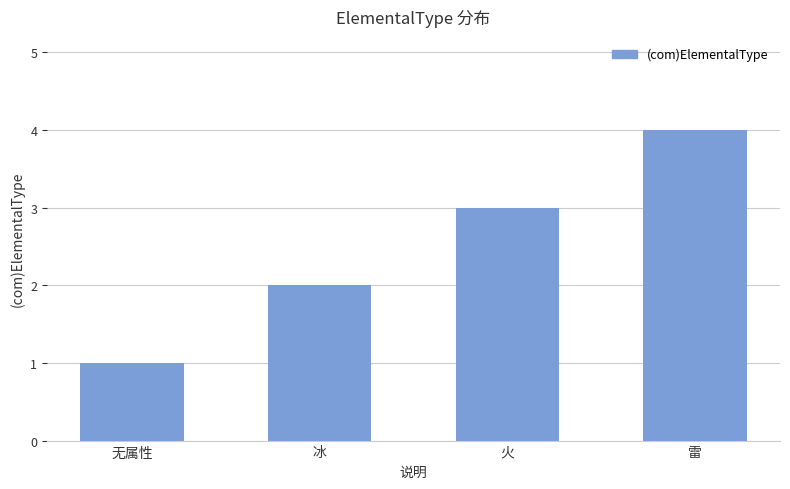

What is the difference between the values at 雷 and 无属性?

3